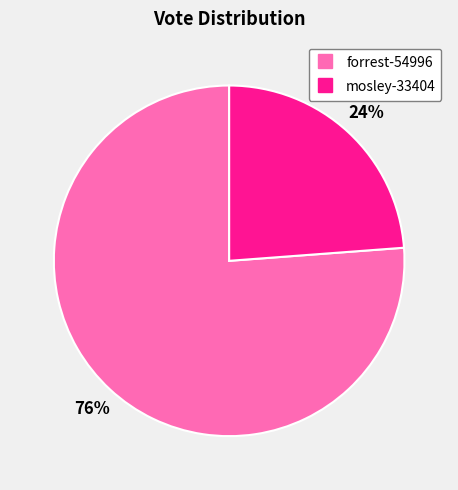

What percentage is the mosley-33404 slice, to the nearest percent?

24%